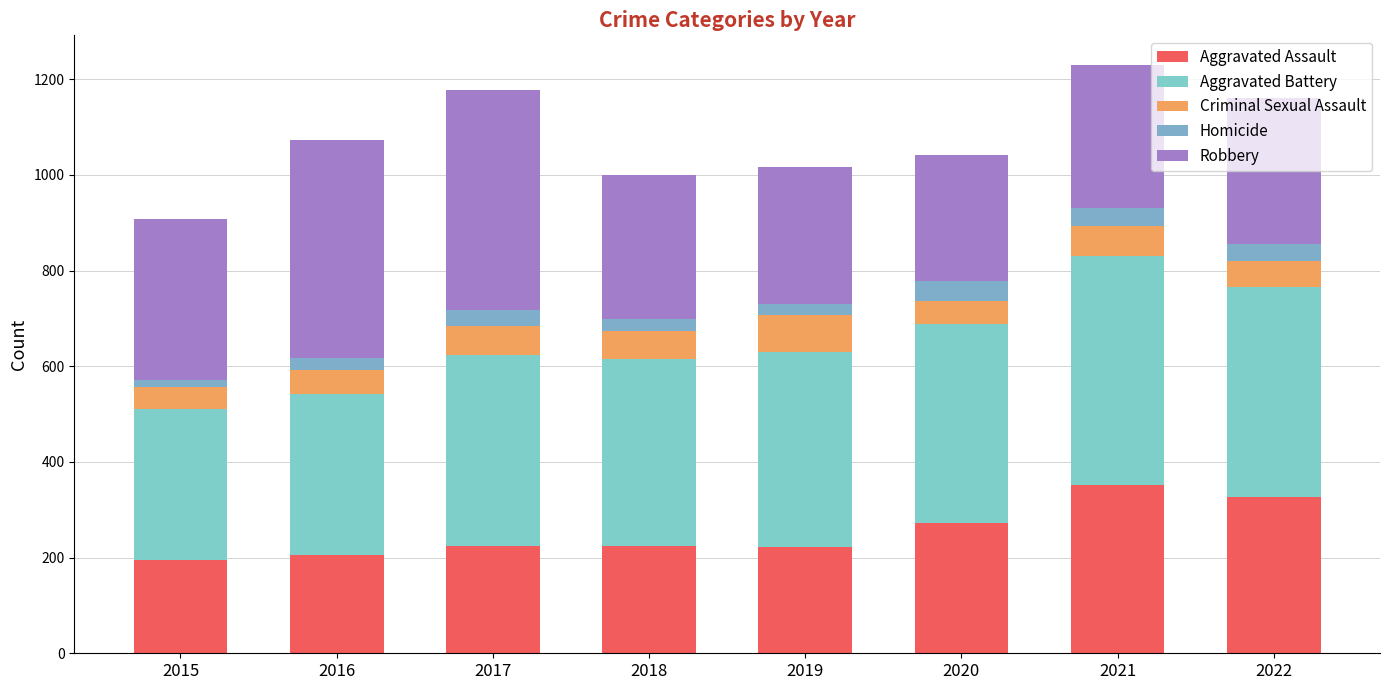

What is the sum of the Robbery values at 2020 and 2021?

563